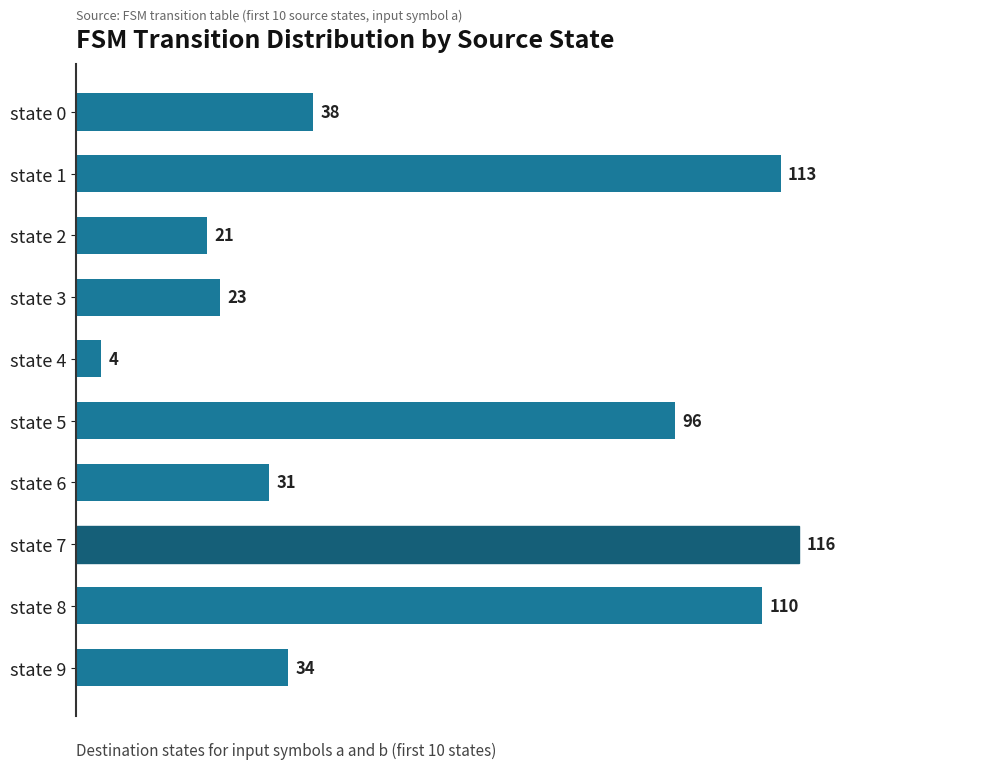

True or false: the data shows 23 at state 3.

True